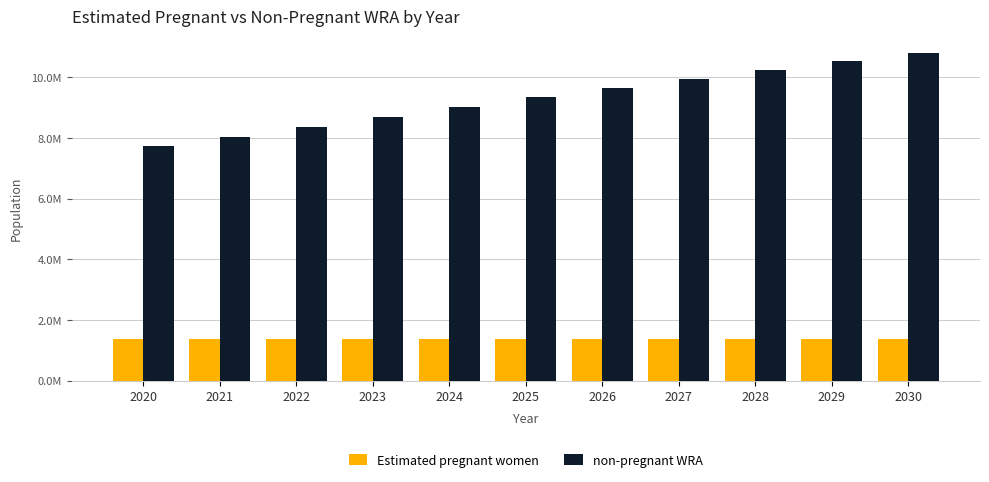

At 2021, list the series in order from largest to smallest.

non-pregnant WRA, Estimated pregnant women